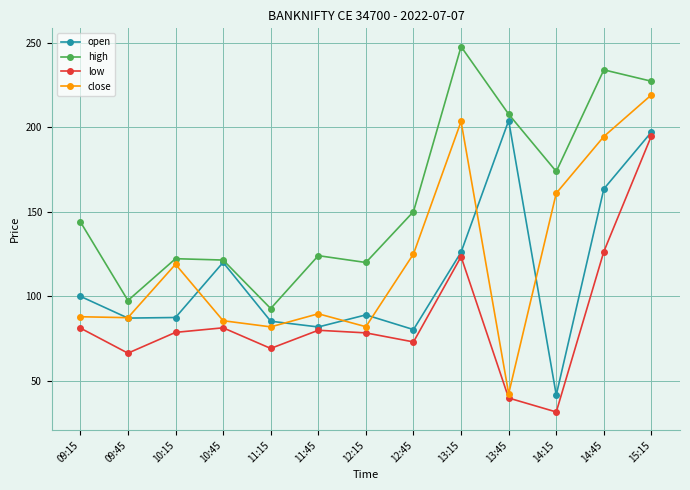

How many categories are shown in the chart?

13